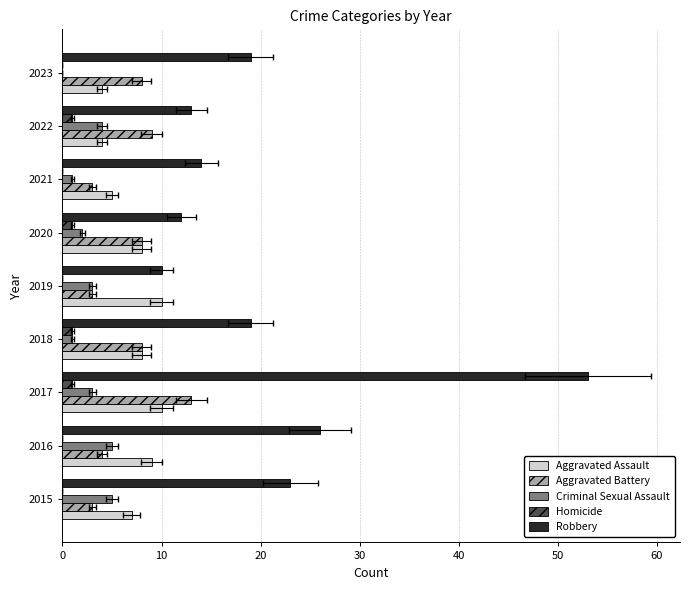

Rank the series at 2023 from highest to lowest value.

Robbery, Aggravated Battery, Aggravated Assault, Criminal Sexual Assault, Homicide